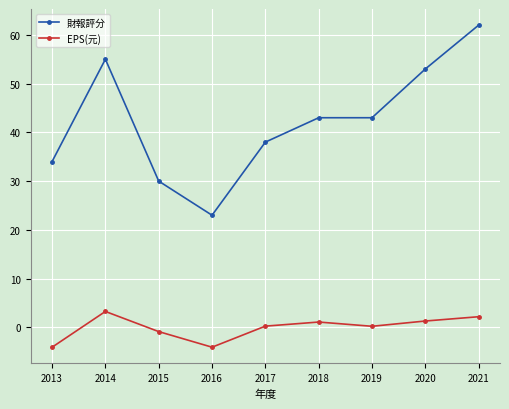

What is the minimum value for EPS(元)?

-4.1